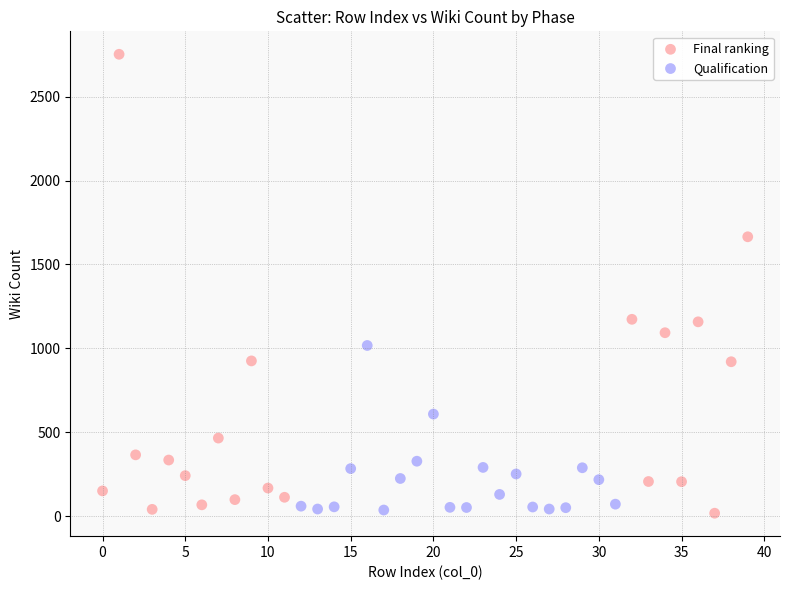

What are all the series names shown in the legend?

Final ranking, Qualification